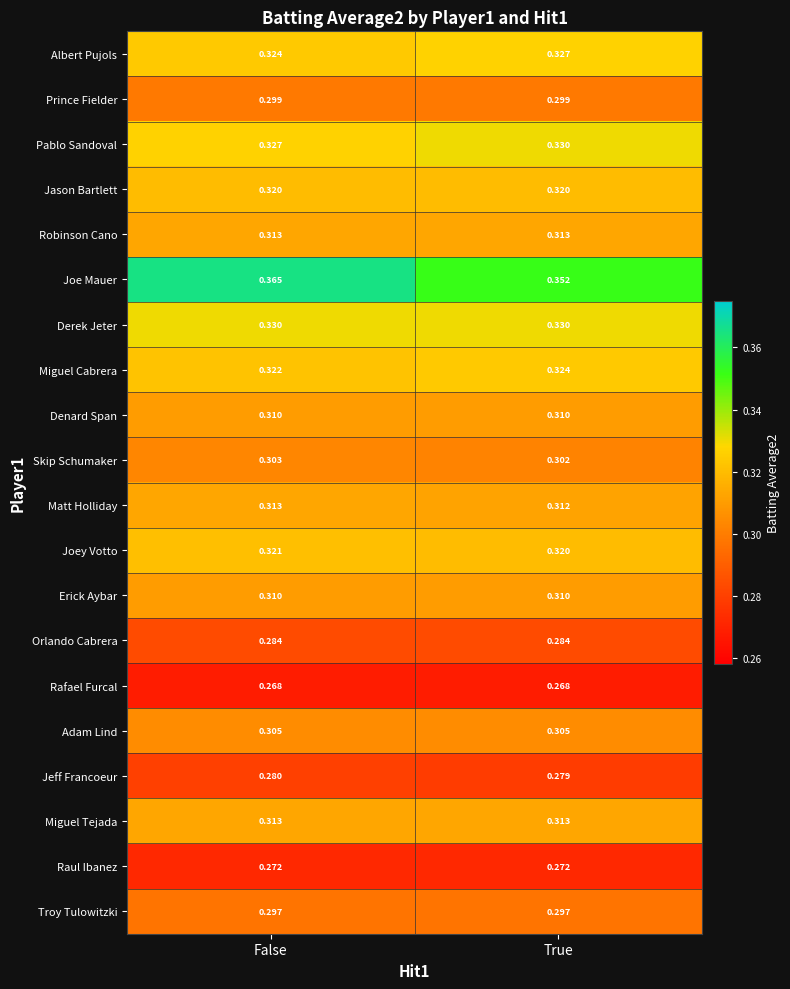

At which label does Matt Holliday reach its peak?

False